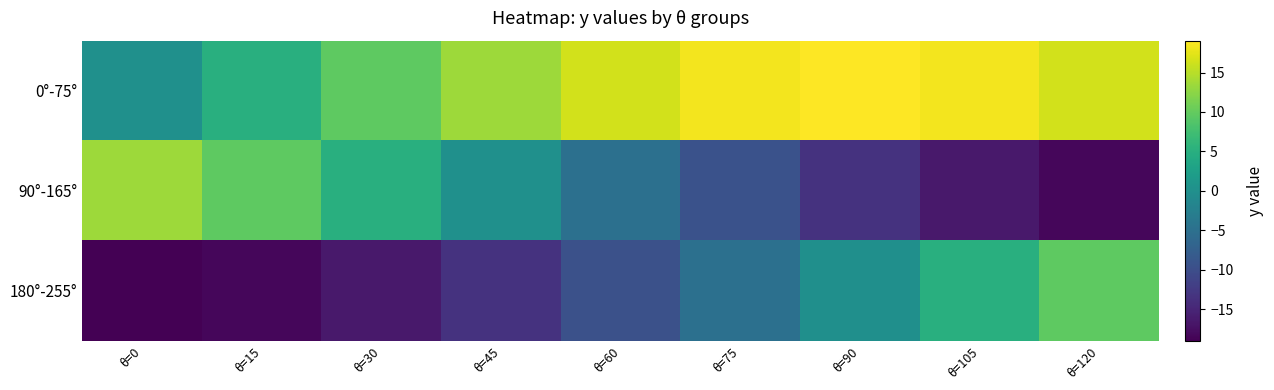

Reading left to right, extract all data points from this chart.

0°-75°: θ=0=0.0	θ=15=4.9	θ=30=9.5	θ=45=13.5	θ=60=16.5	θ=75=18.4	θ=90=19.1	θ=105=18.4	θ=120=16.5
90°-165°: θ=0=13.5	θ=15=9.5	θ=30=4.9	θ=45=0.0	θ=60=-4.9	θ=75=-9.5	θ=90=-13.5	θ=105=-16.5	θ=120=-18.4
180°-255°: θ=0=-19.1	θ=15=-18.4	θ=30=-16.5	θ=45=-13.5	θ=60=-9.5	θ=75=-4.9	θ=90=-0.0	θ=105=4.9	θ=120=9.5